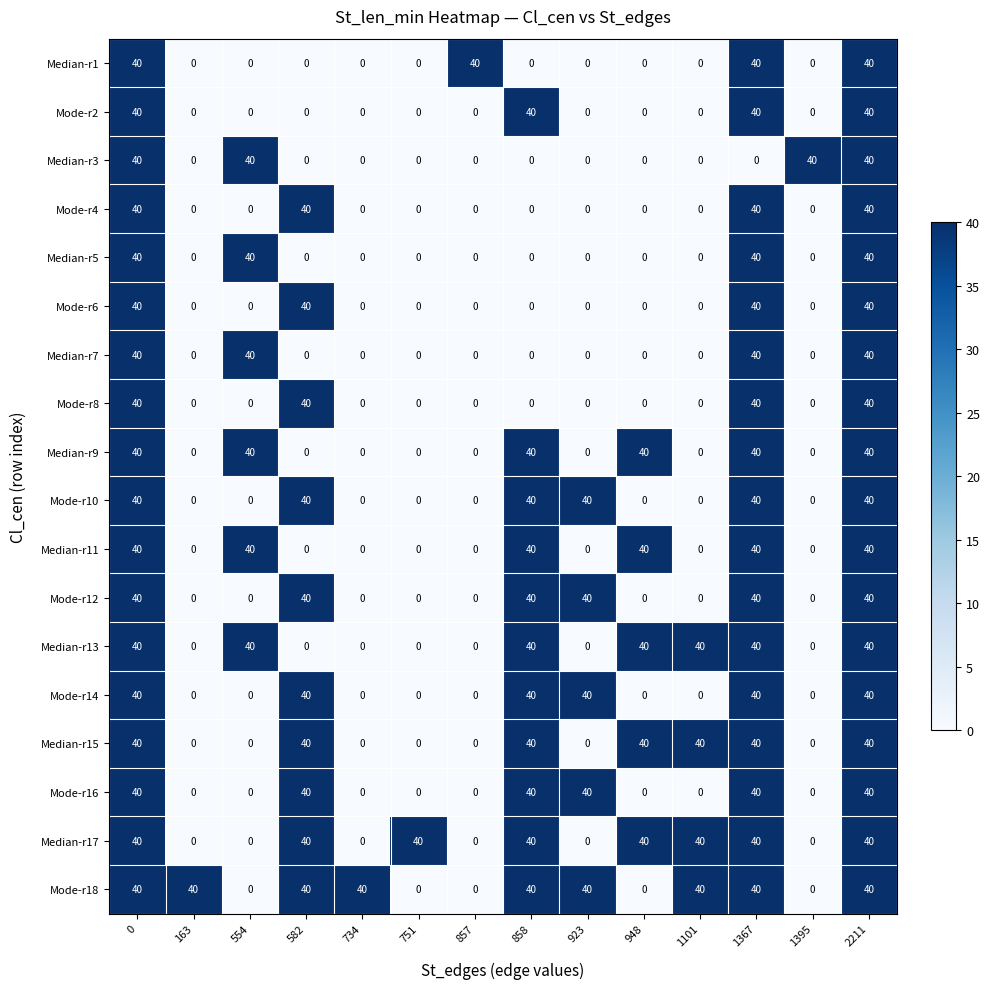

Count the Median-r5 values in the range 0 to 40.

14